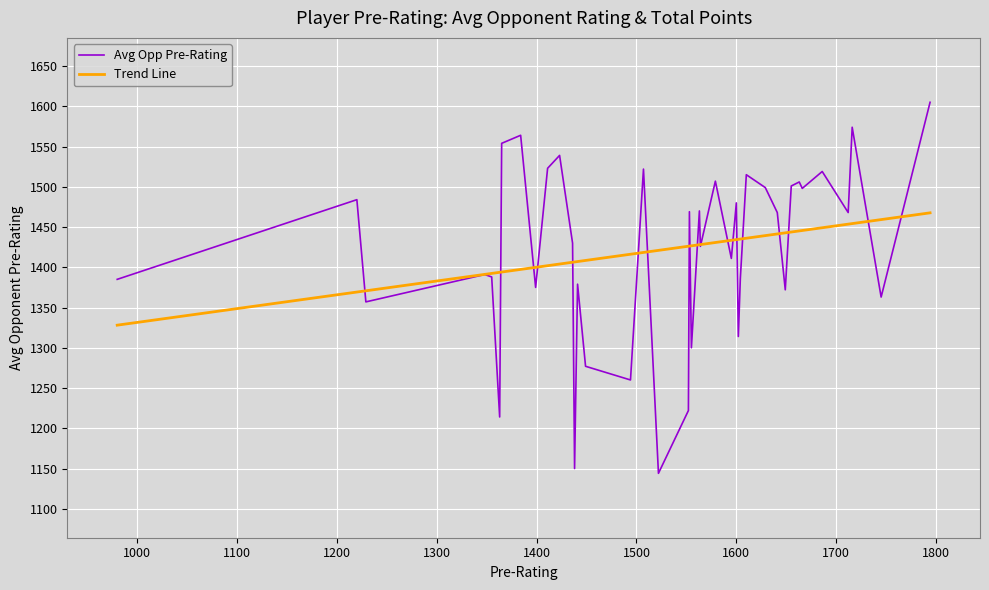

Count the number of data series in this chart.

2